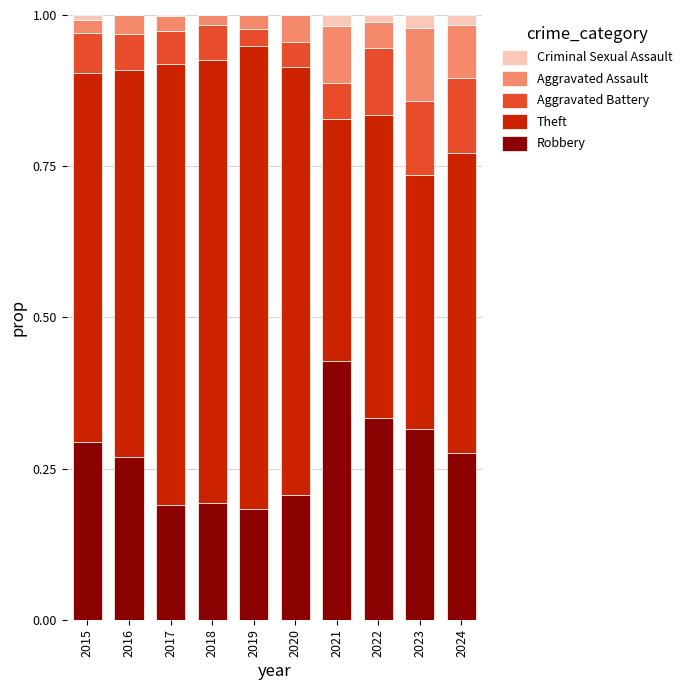

The value of Robbery at 2015 is 0.3. True or false?

True